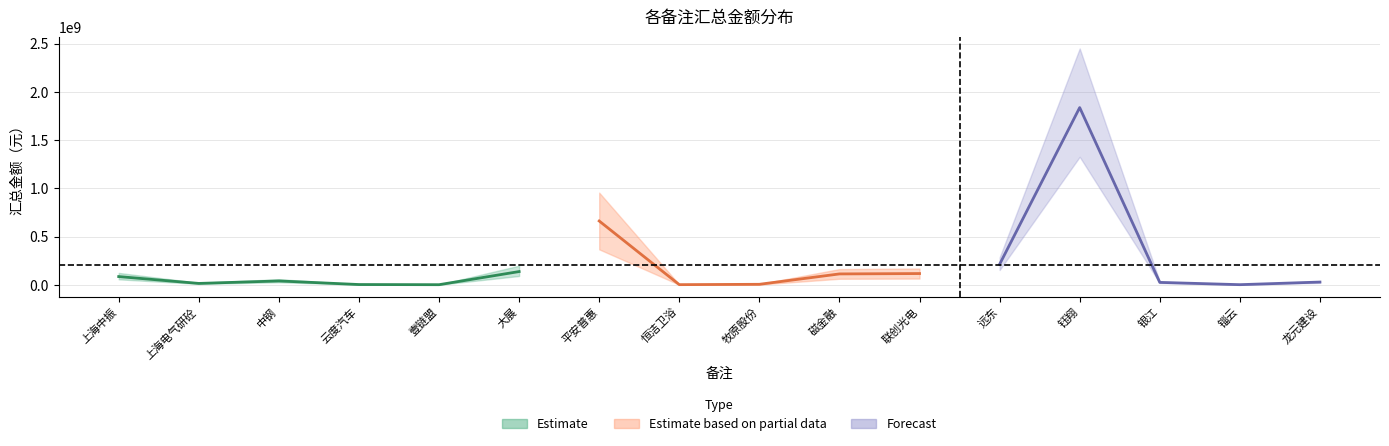

Is it true that the value at 中钢 is 70365405.2?

False